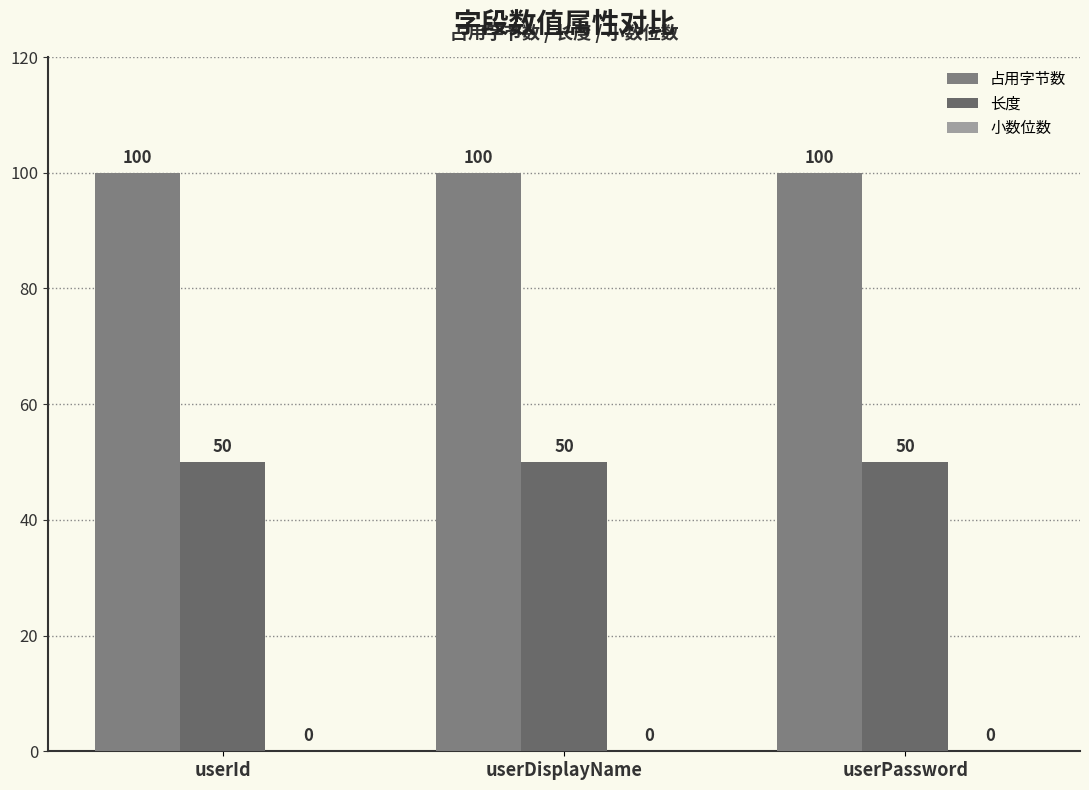

How many bars are there in each group?

2